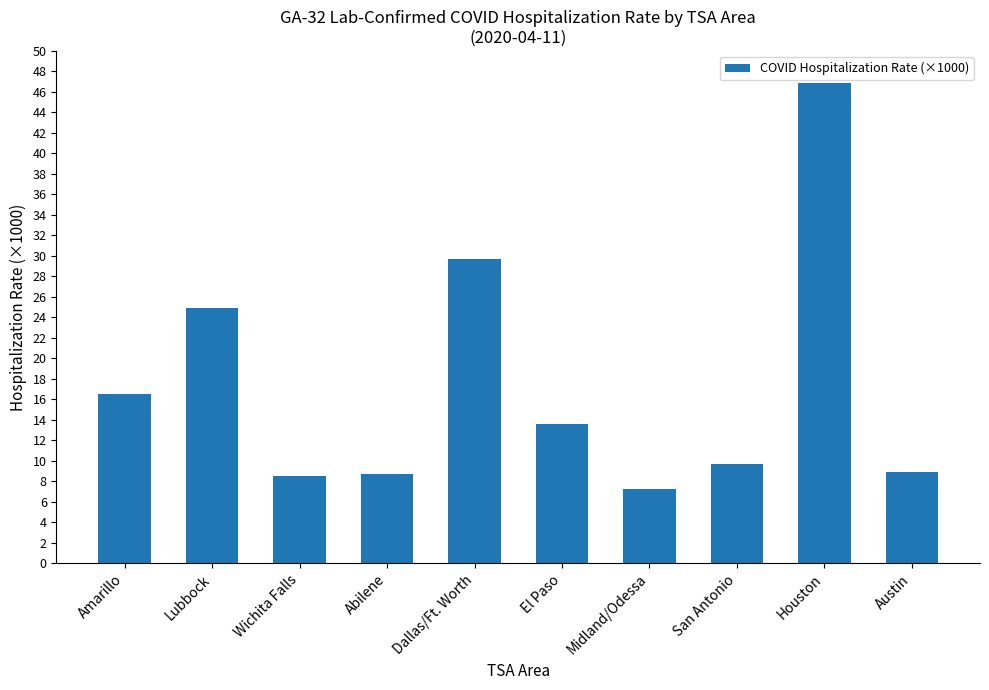

What is the sum of all values?

174.6